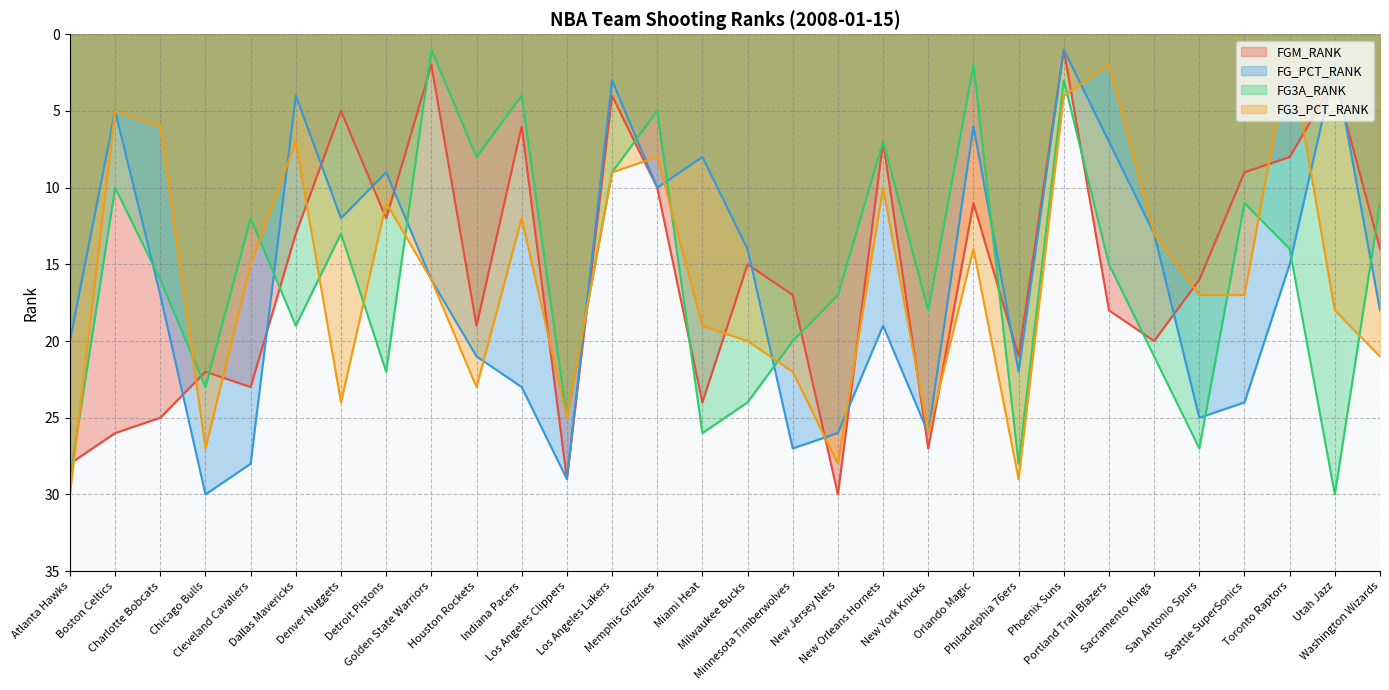

How many interior local peaks does the FG3_PCT_RANK series have?

7